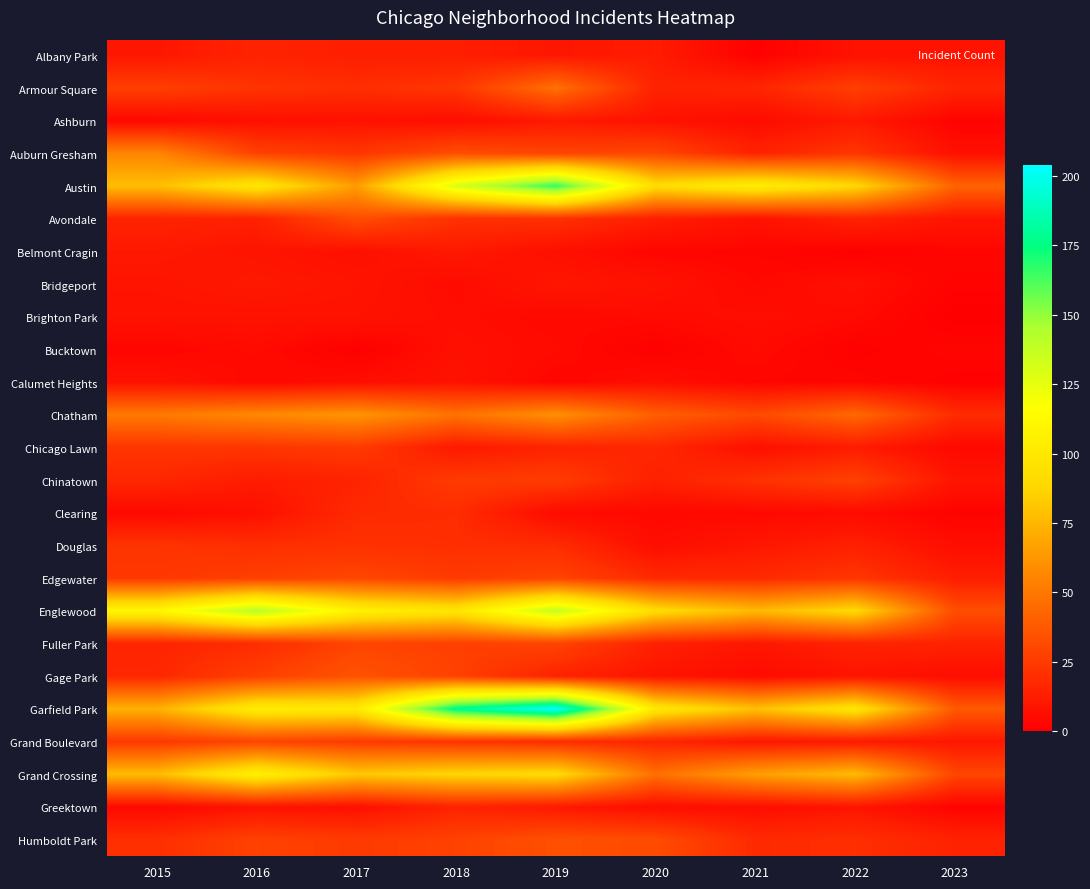

List the series in order of their peak value, highest first.

Garfield Park, Austin, Englewood, Grand Crossing, Chatham, Auburn Gresham, Armour Square, Gage Park, Humboldt Park, Avondale, Edgewater, Fuller Park, Grand Boulevard, Chinatown, Chicago Lawn, Douglas, Clearing, Albany Park, Greektown, Ashburn, Belmont Cragin, Bridgeport, Brighton Park, Calumet Heights, Bucktown